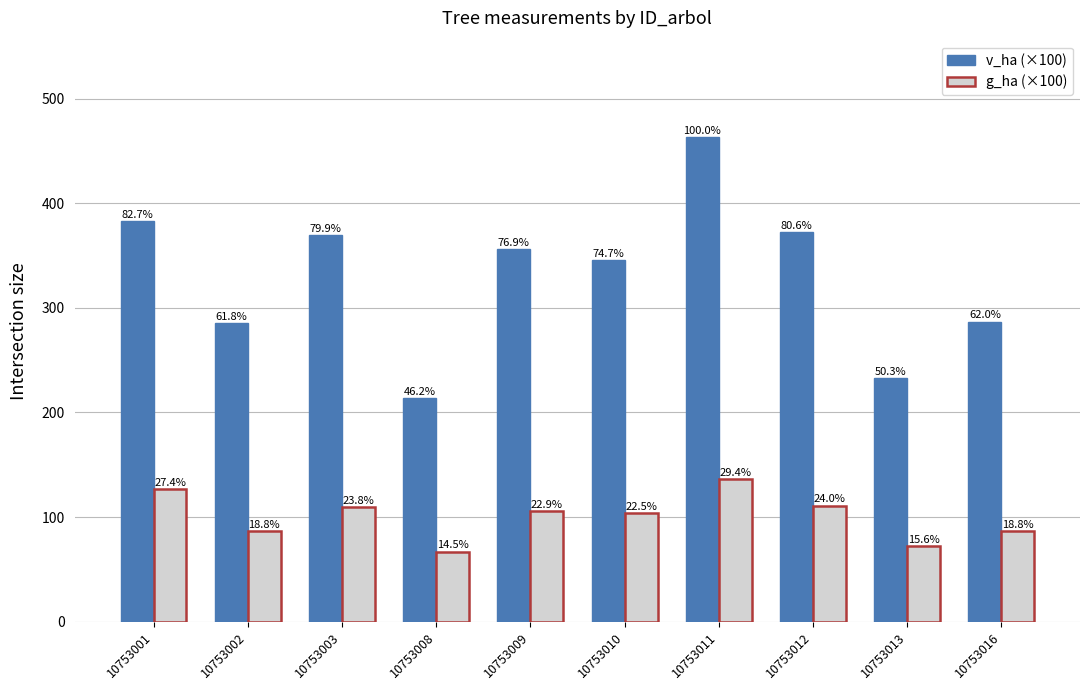

Does the chart contain stacked bars?

No